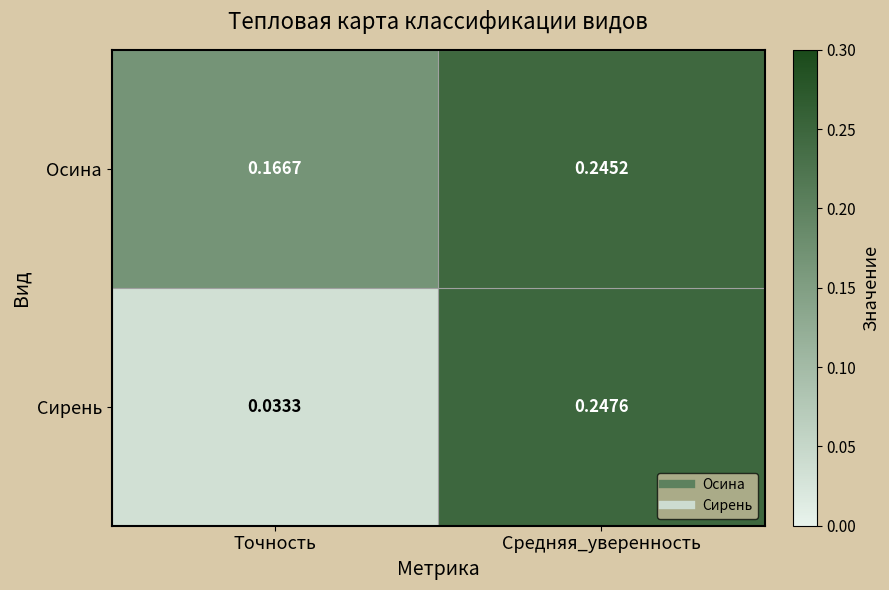

Which series changed the most between Точность and Средняя_уверенность?

Сирень